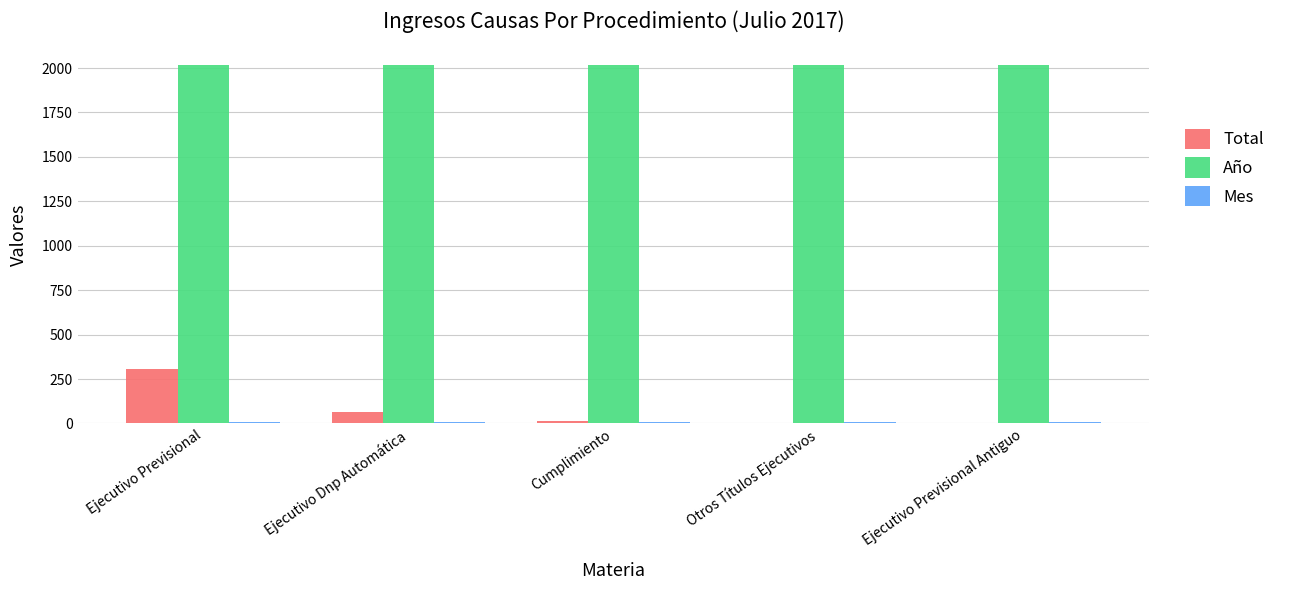

The Total series shows 416 at Ejecutivo Previsional. True or false?

False